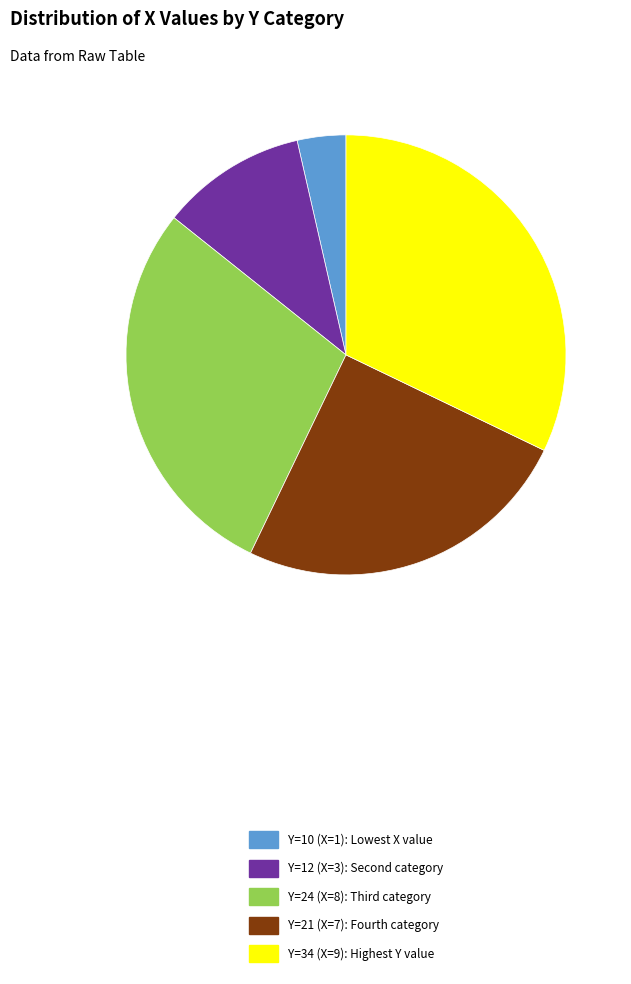

What is the largest slice in the pie chart?

Y=34